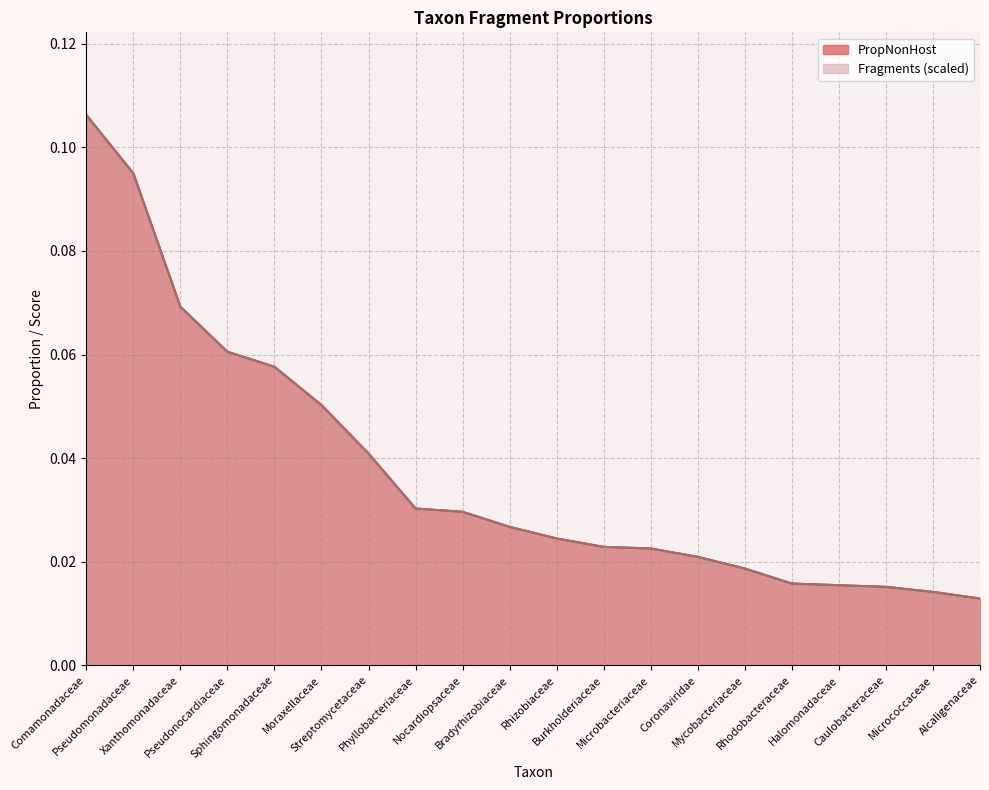

Rank the series at Sphingomonadaceae from highest to lowest value.

Fragments, PropNonHost